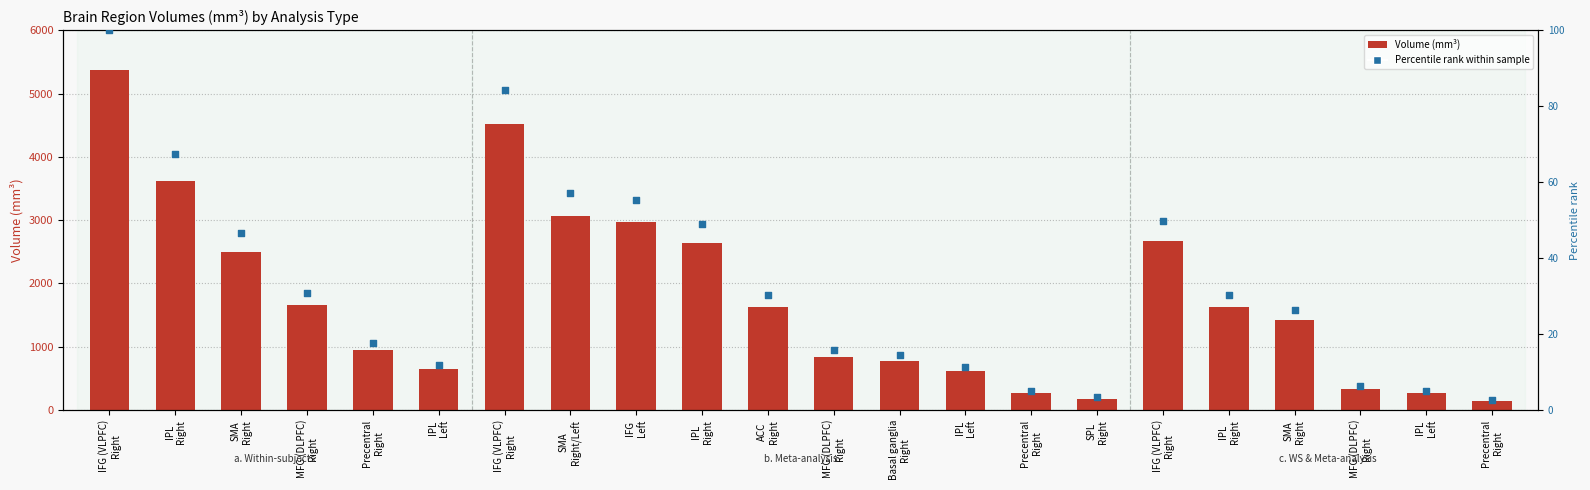

Is the value of Volume (mm³) at IPL
Left greater than the value of Percentile rank within sample at IPL
Right?

Yes